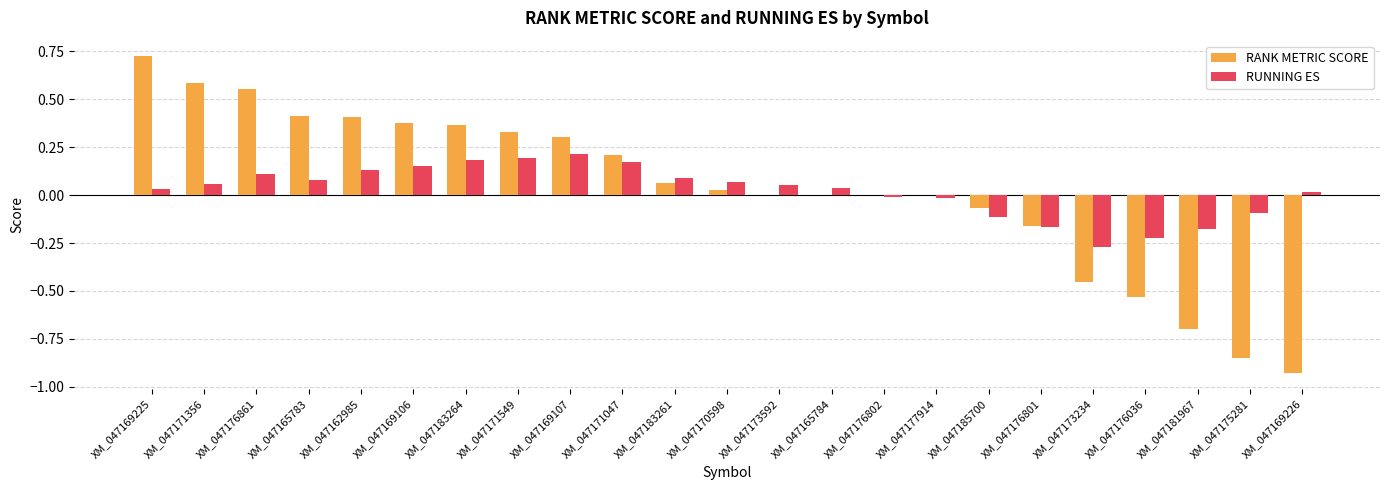

Which label corresponds to the largest value in the chart?

XM_047169225